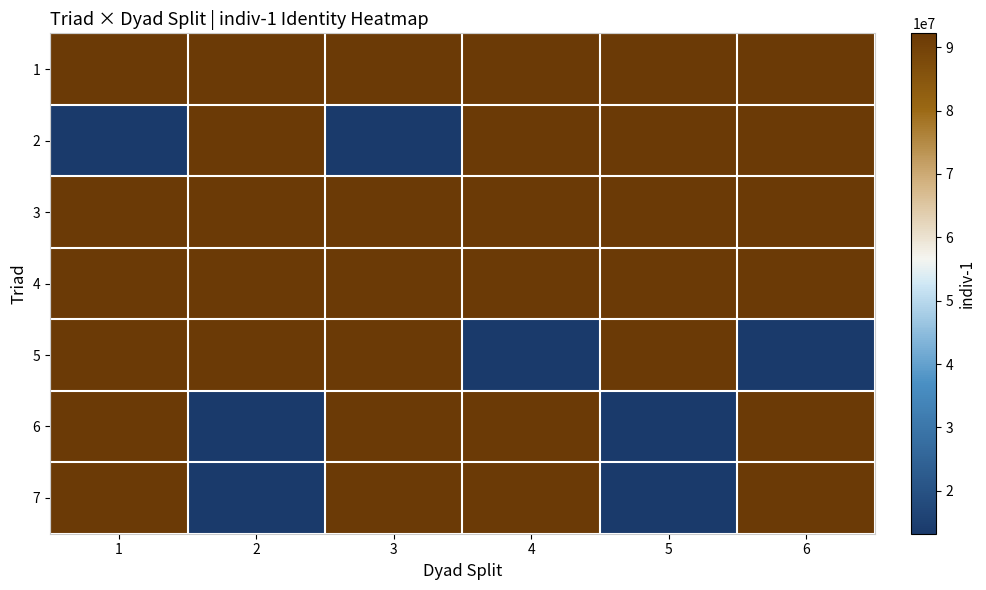

At how many categories does at least one series exceed 84191784?

6